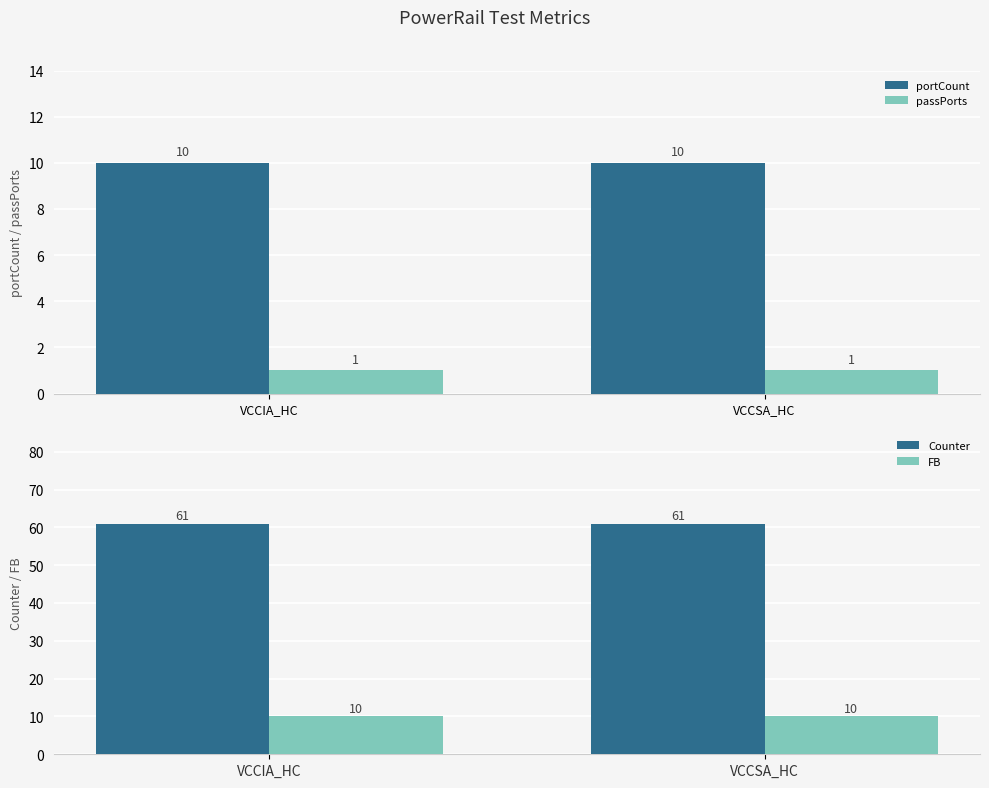

Reading left to right, what are all the values shown in this chart?

portCount: 10	10
passPorts: 1	1
Counter: 61	61
FB: 10	10